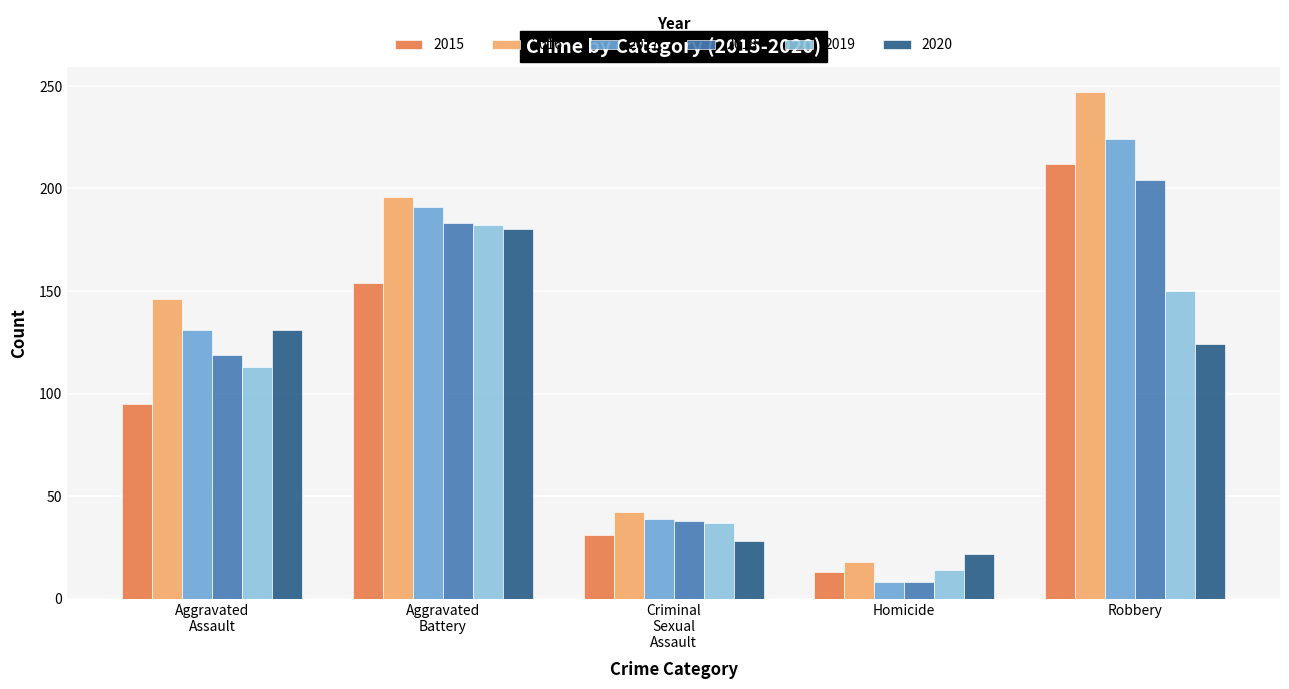

What is the difference between the maximum and minimum values in the 2015 series?

199